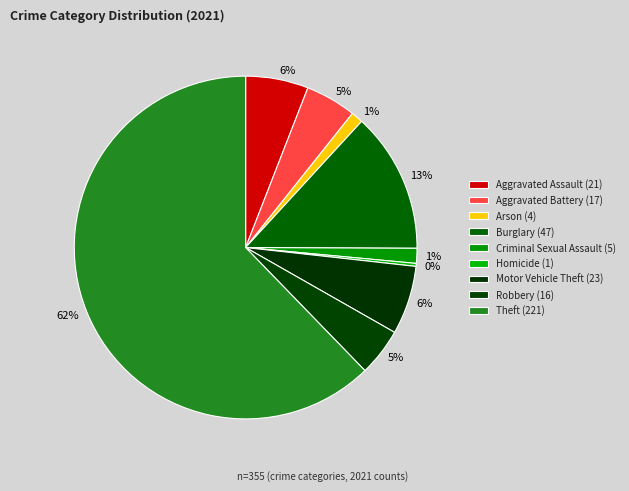

To the nearest percent, what is the combined percentage of Robbery and Aggravated Assault?

10%